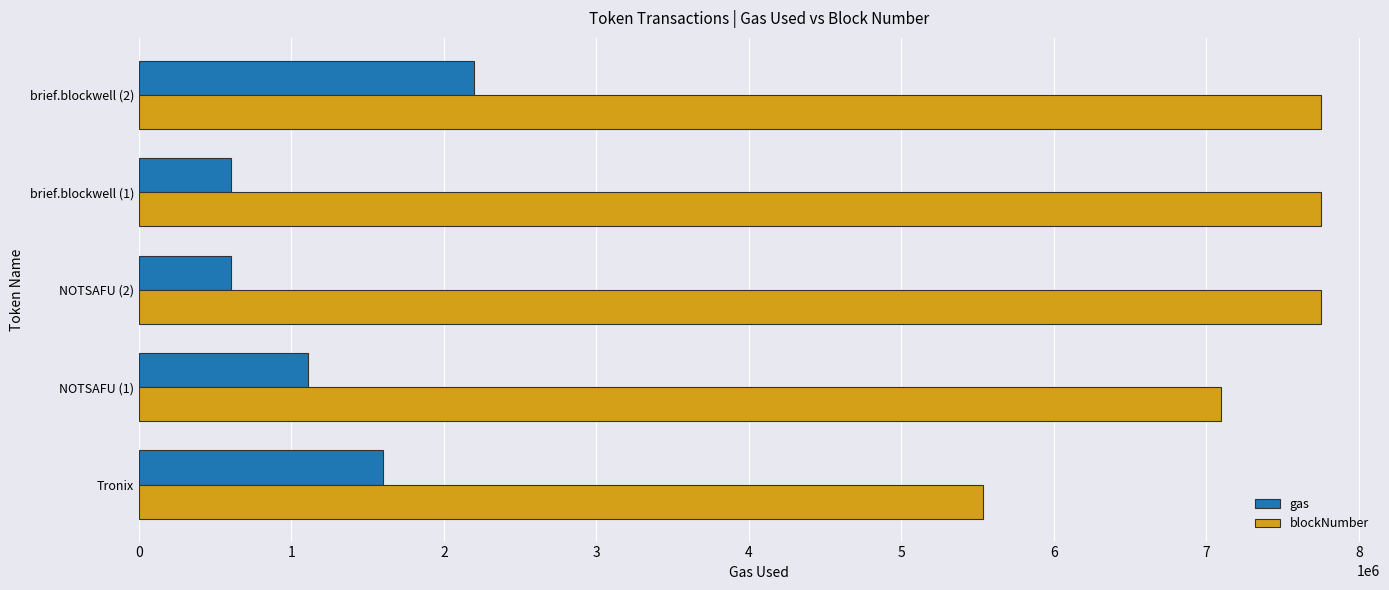

The value of gas at Tronix is 710686. True or false?

False